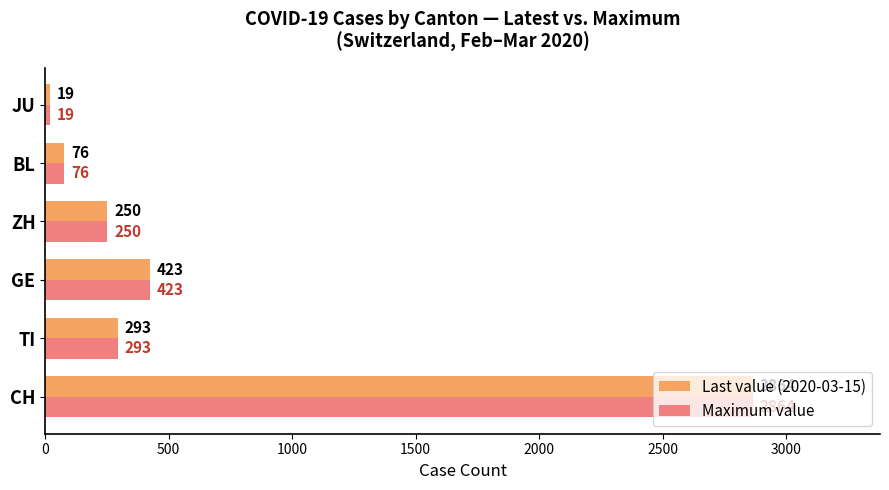

What is the total value across all series at BL?

152